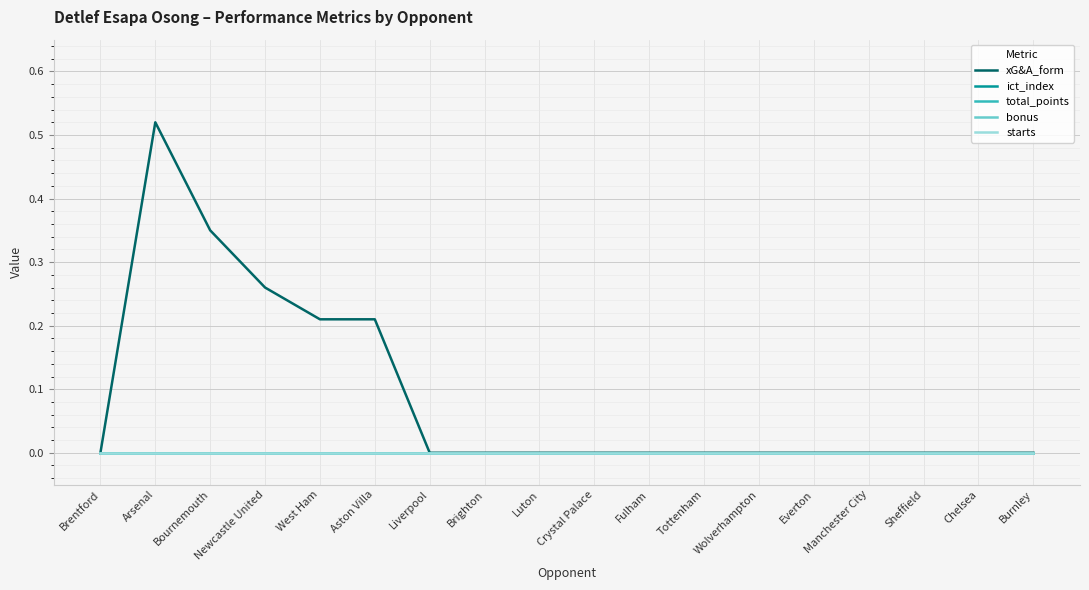

Does the chart display data point markers on the line(s)?

No